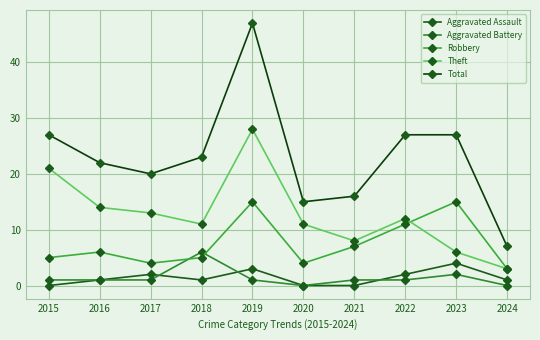

Count the number of categories in the chart.

10